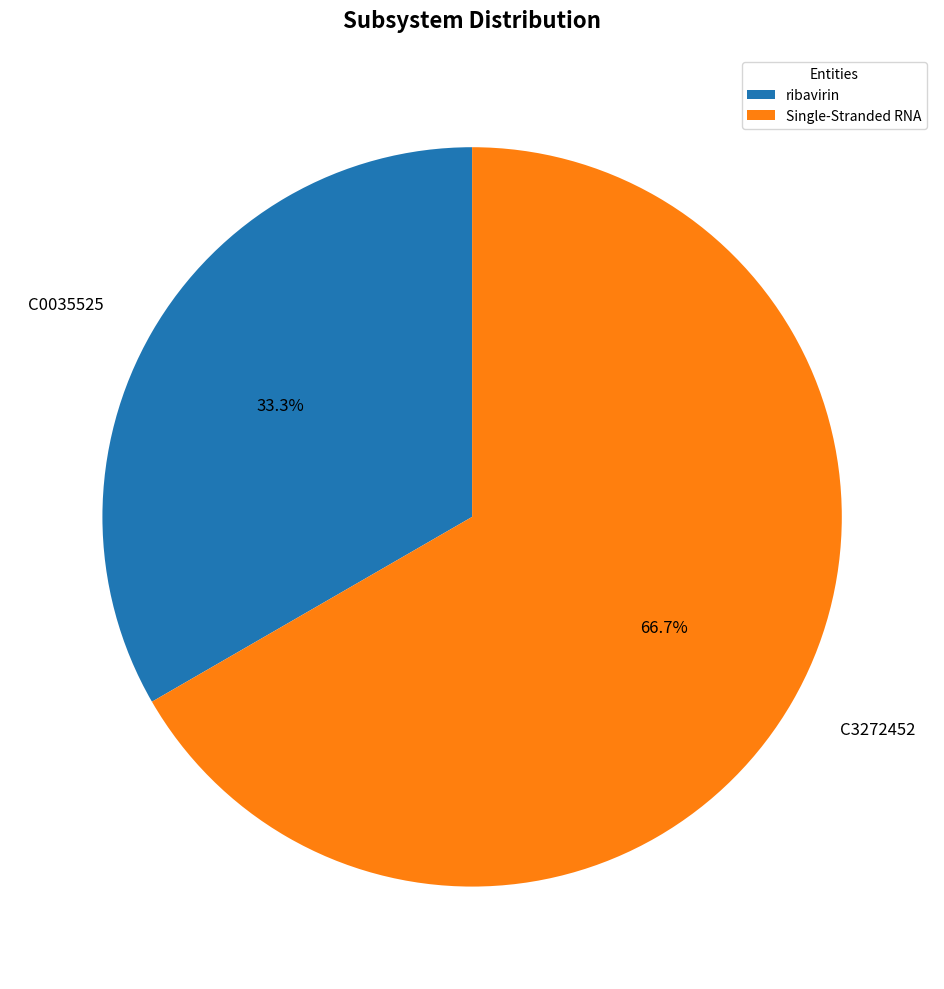

Is there any slice that represents more than half of the pie?

Yes